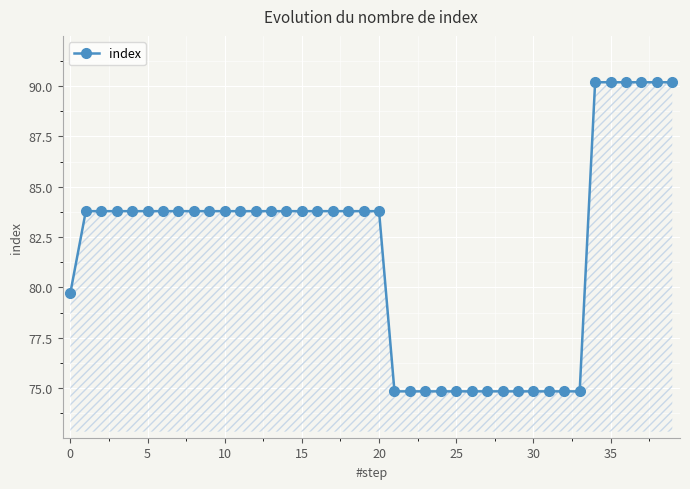

What is the difference between the maximum and minimum values?

15.3